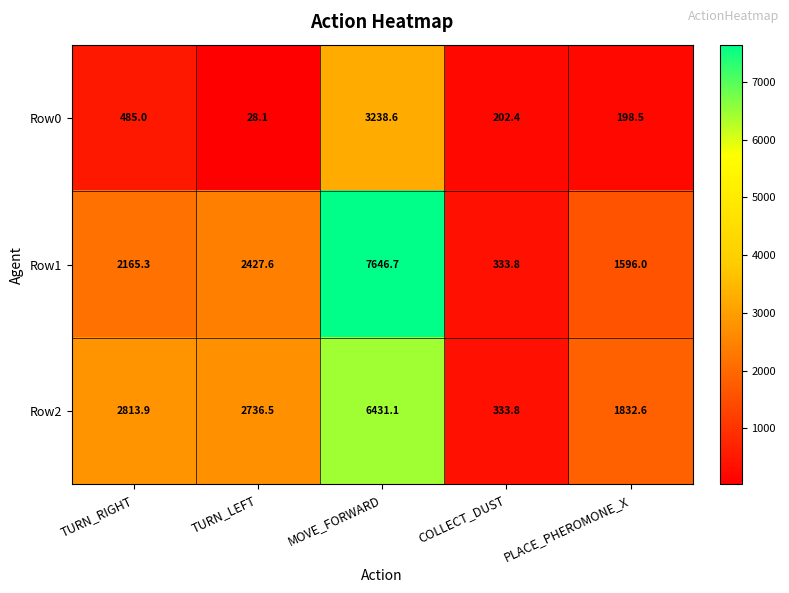

At how many categories does at least one series exceed 6112?

1